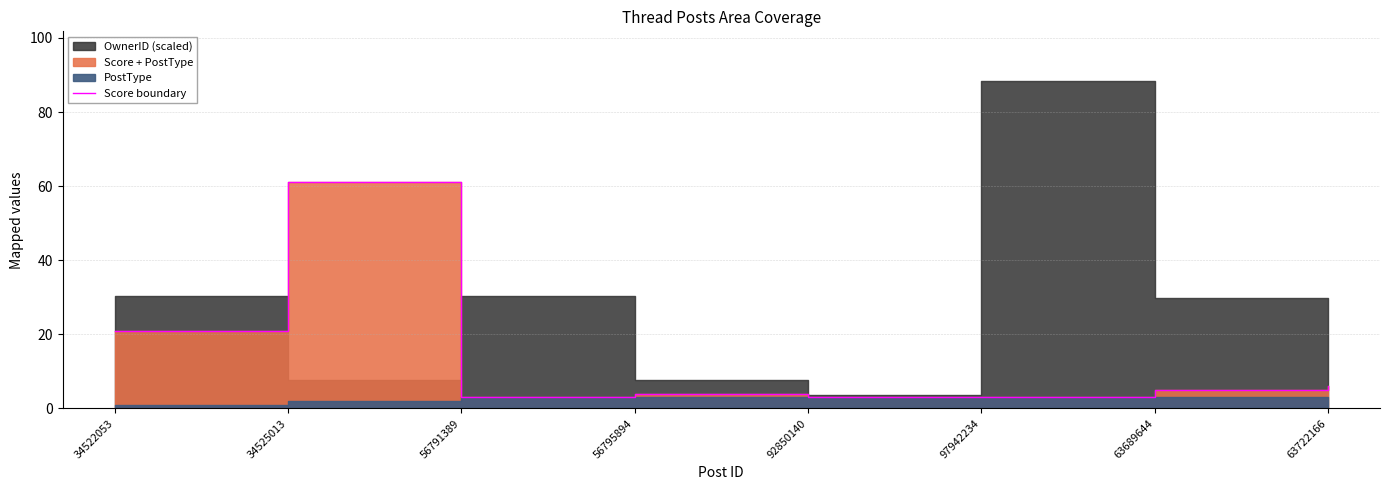

Where is the first local maximum?

34525013